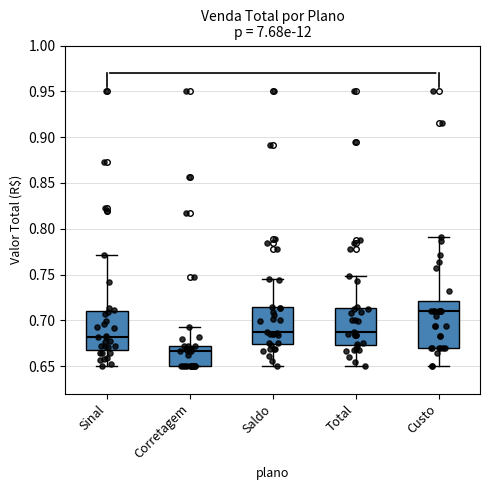

Reading left to right, read every box against the y-axis: the position of its median line, the range the box covers, and the ends of its whiskers. The values are not printed on the chart, so give them approximately, as read against the axis.

Sinal: median 0.680, box 0.670 to 0.710, whiskers 0.650 to 0.770
Corretagem: median 0.665, box 0.650 to 0.670, whiskers 0.650 to 0.695
Saldo: median 0.685, box 0.675 to 0.715, whiskers 0.650 to 0.745
Total: median 0.685, box 0.675 to 0.715, whiskers 0.650 to 0.750
Custo: median 0.710, box 0.670 to 0.720, whiskers 0.650 to 0.790